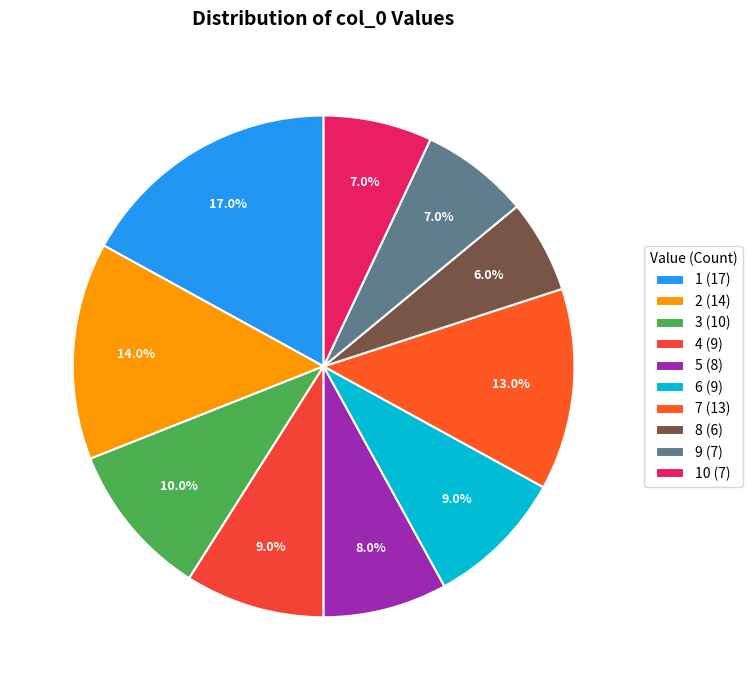

Which slice is the largest?

1 (17)